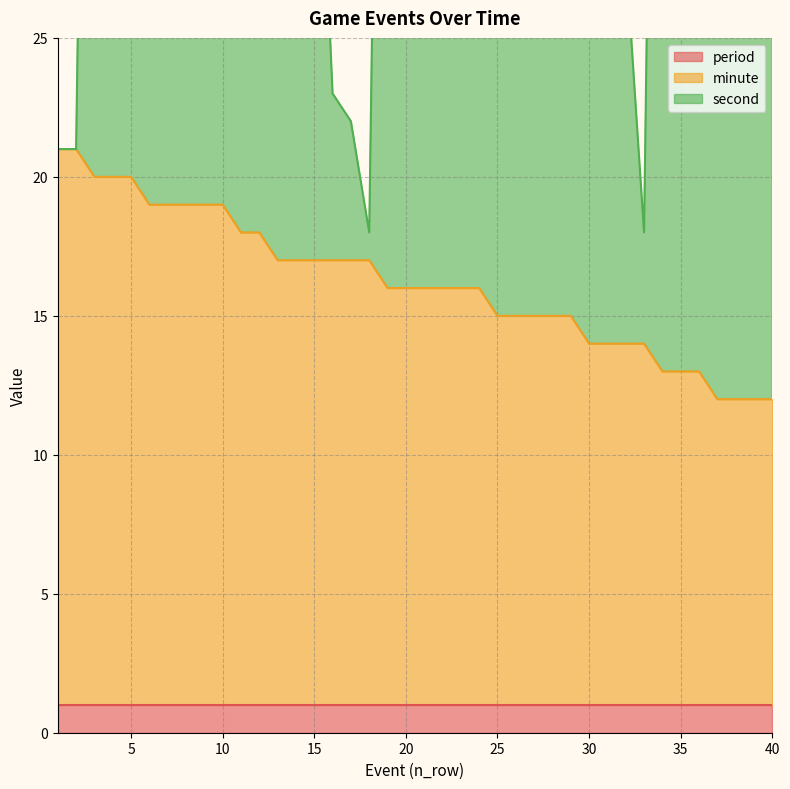

True or false: minute and second cross at least once.

False